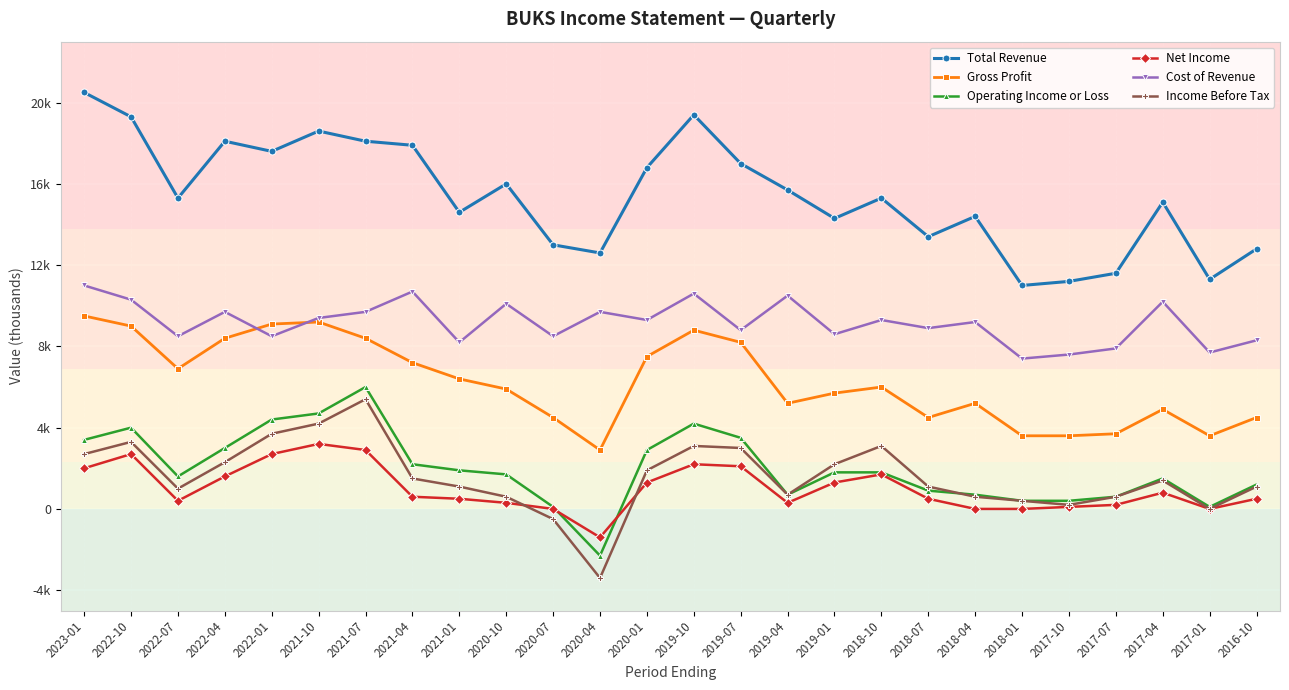

What is the minimum value for Cost of Revenue?

7400